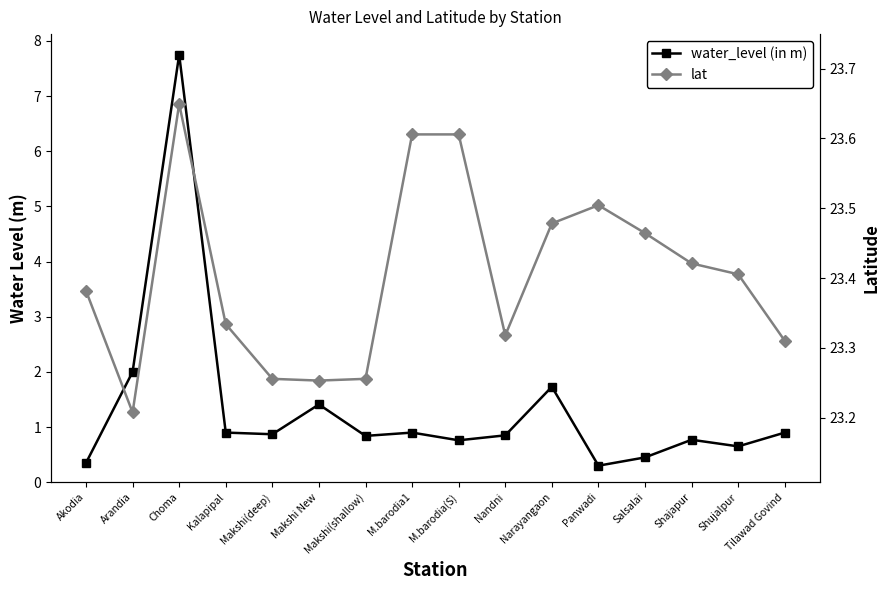

True or false: lat has more than 0 points higher than both neighbors.

True